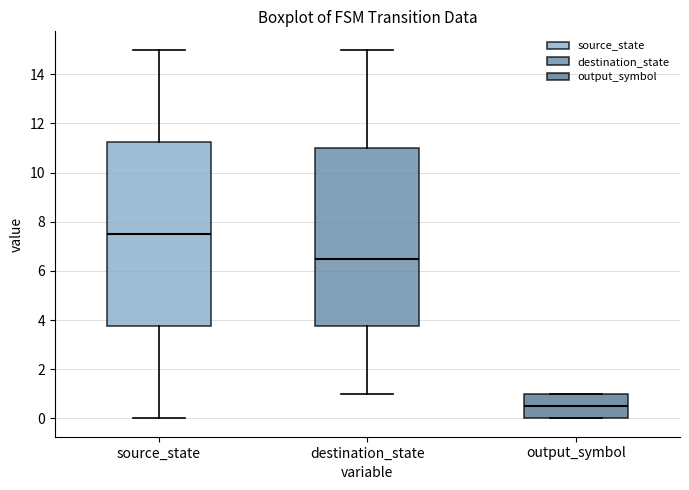

Where is the upper edge of the box for source_state on the y-axis? The values are not printed on the chart, so give them approximately, as read against the axis.

11.2